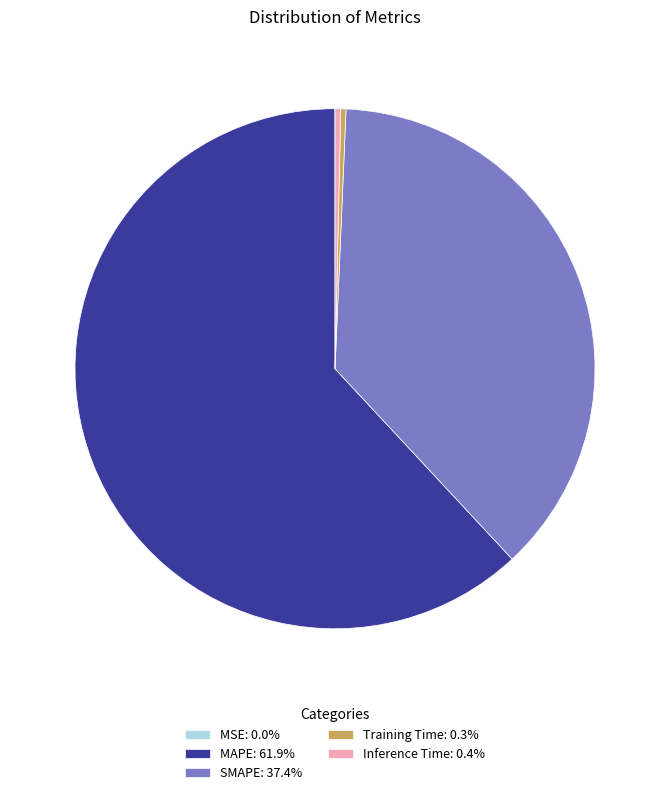

Do MAPE: 61.9% and Inference Time: 0.4% together represent more than half of the pie?

Yes